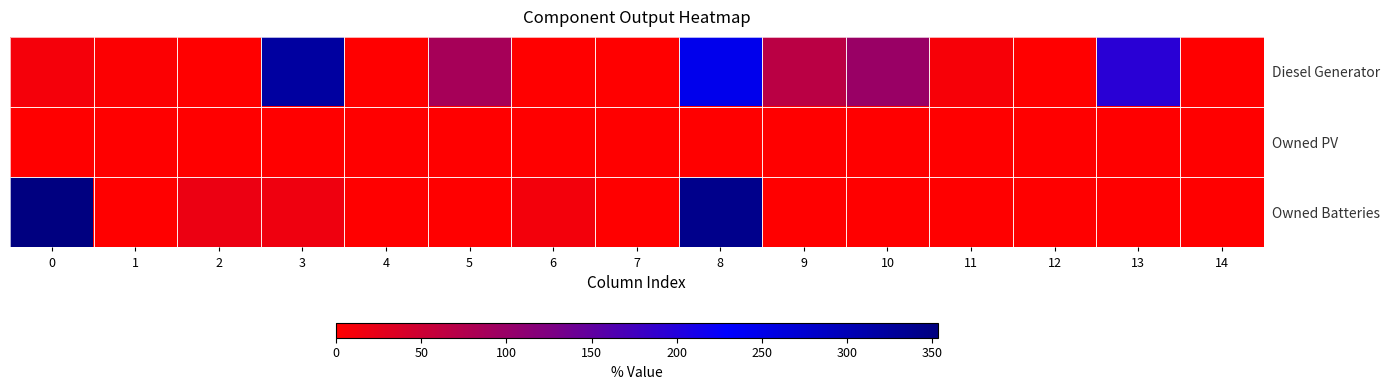

What is the difference between the highest and lowest values at 6?

12